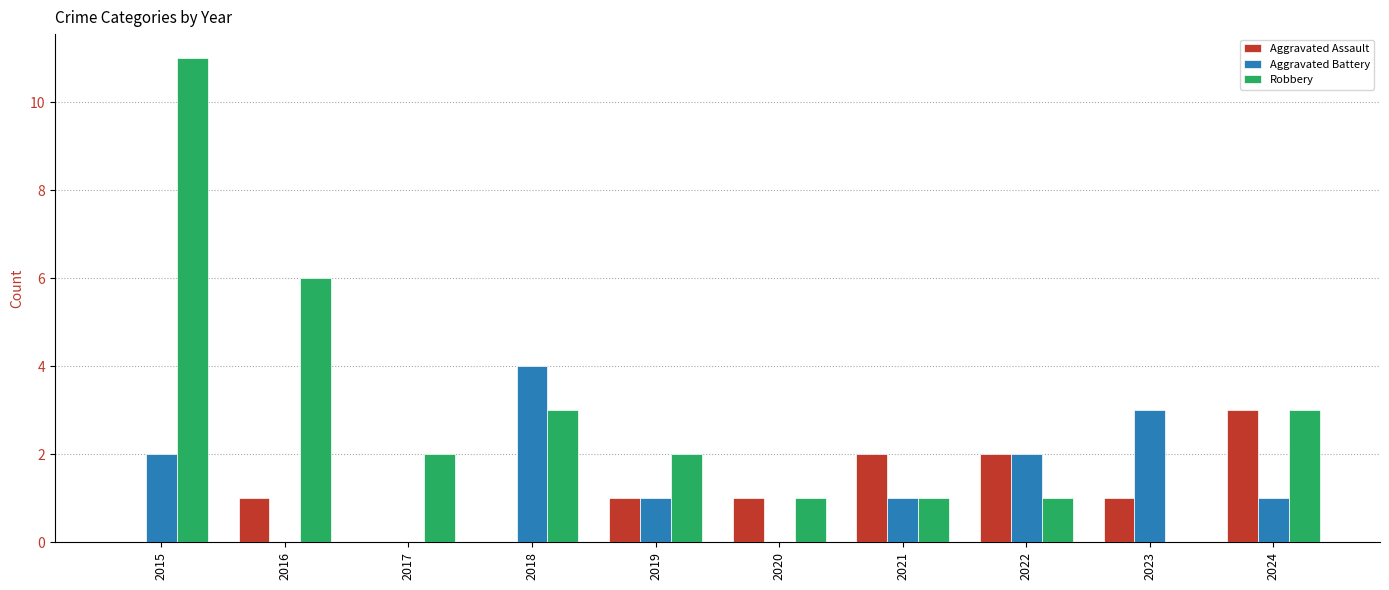

What are all the series names shown in the legend?

Aggravated Assault, Aggravated Battery, Robbery